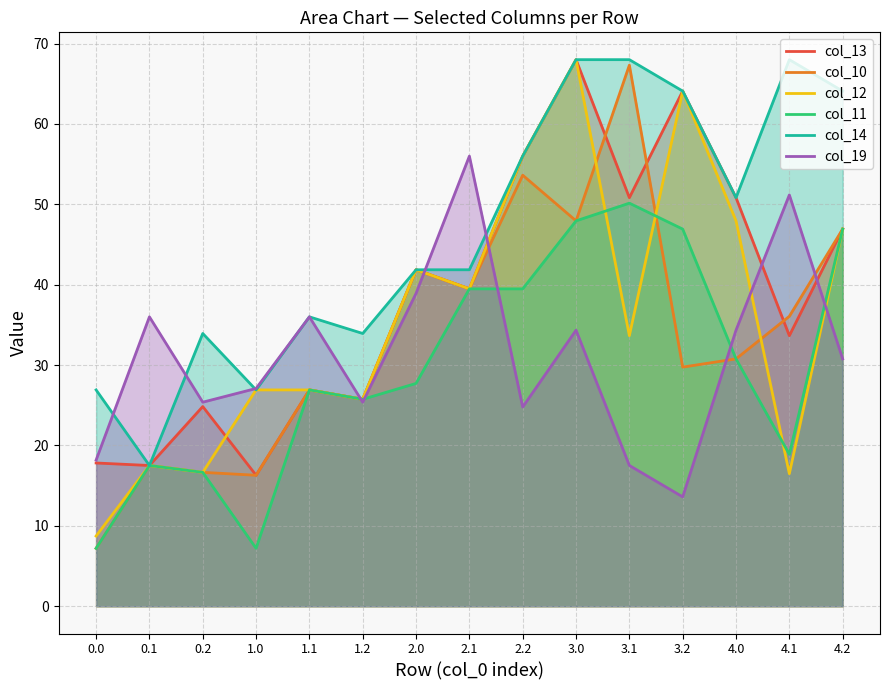

How many lines are shown in the chart?

6